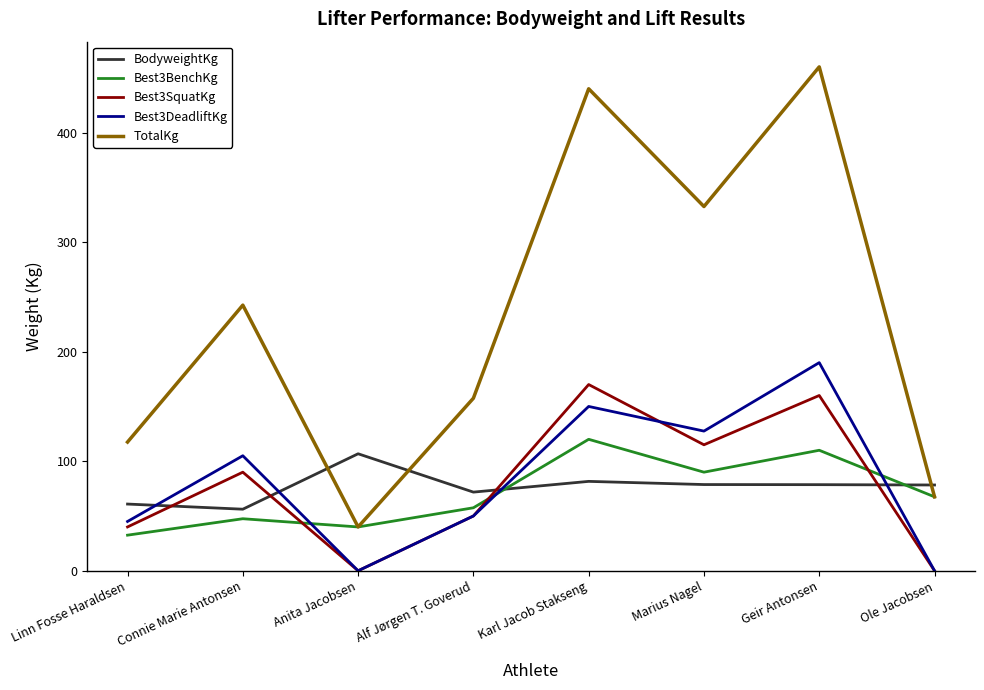

Which category has the highest value in the Best3DeadliftKg series?

Geir Antonsen